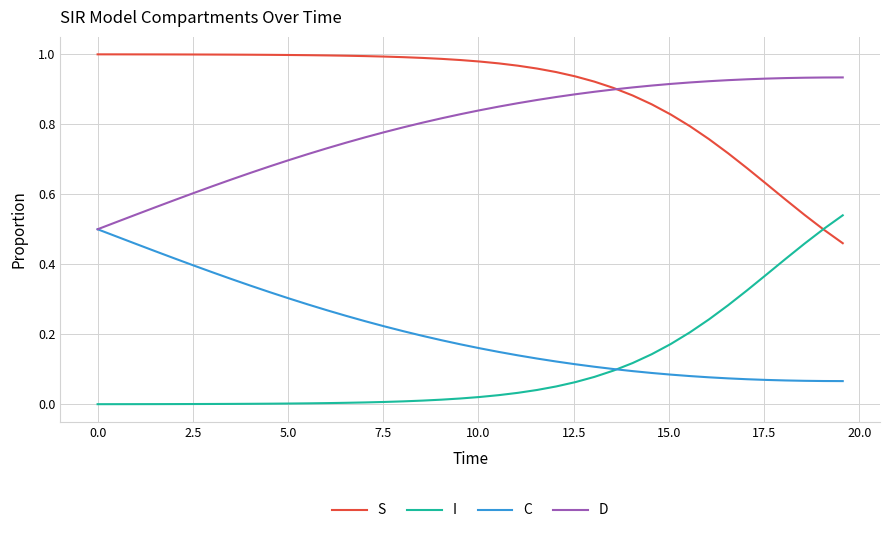

True or false: I and D cross at least once.

False